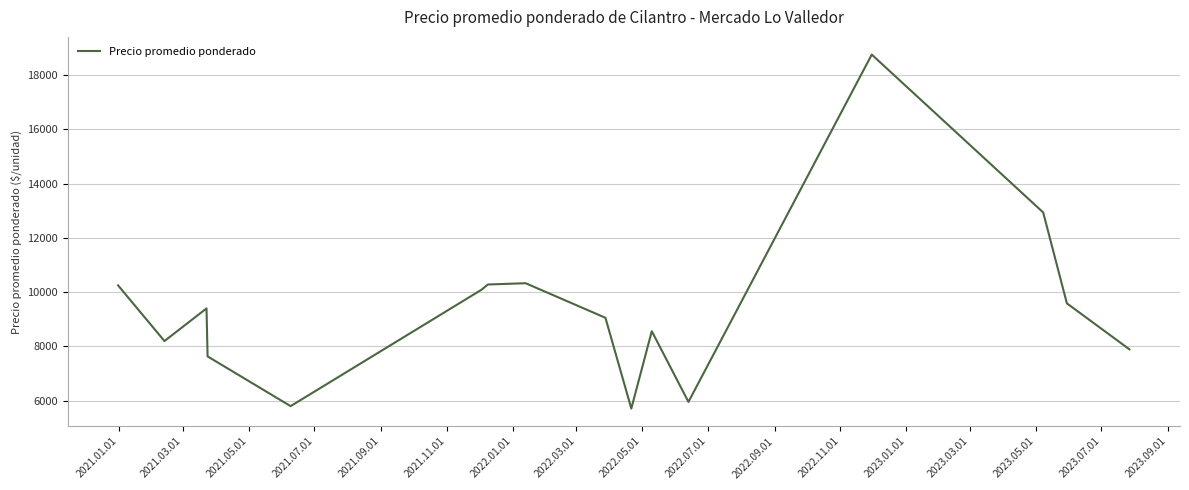

What is the maximum value shown in the chart?

18755.0